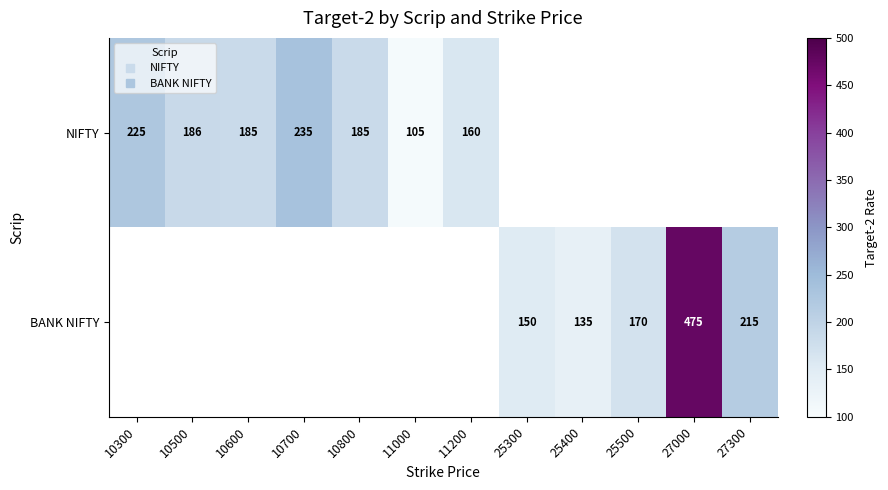

Which category has the highest value in the NIFTY series?

10700